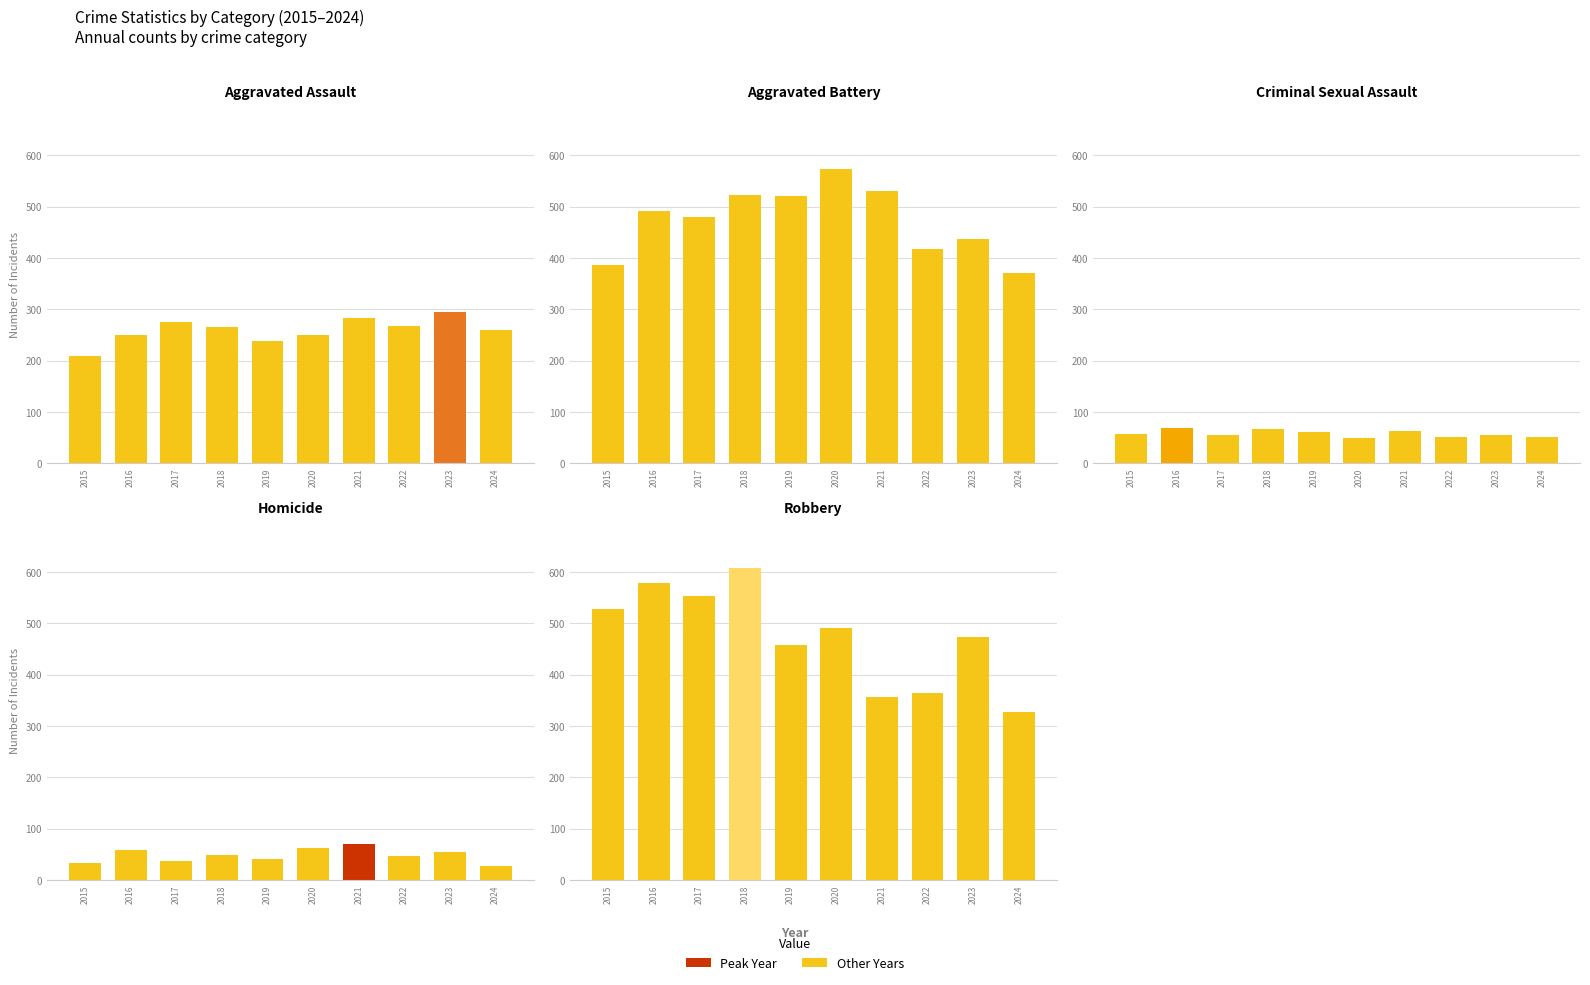

What is the difference between the Criminal Sexual Assault values at 2018 and 2015?

8